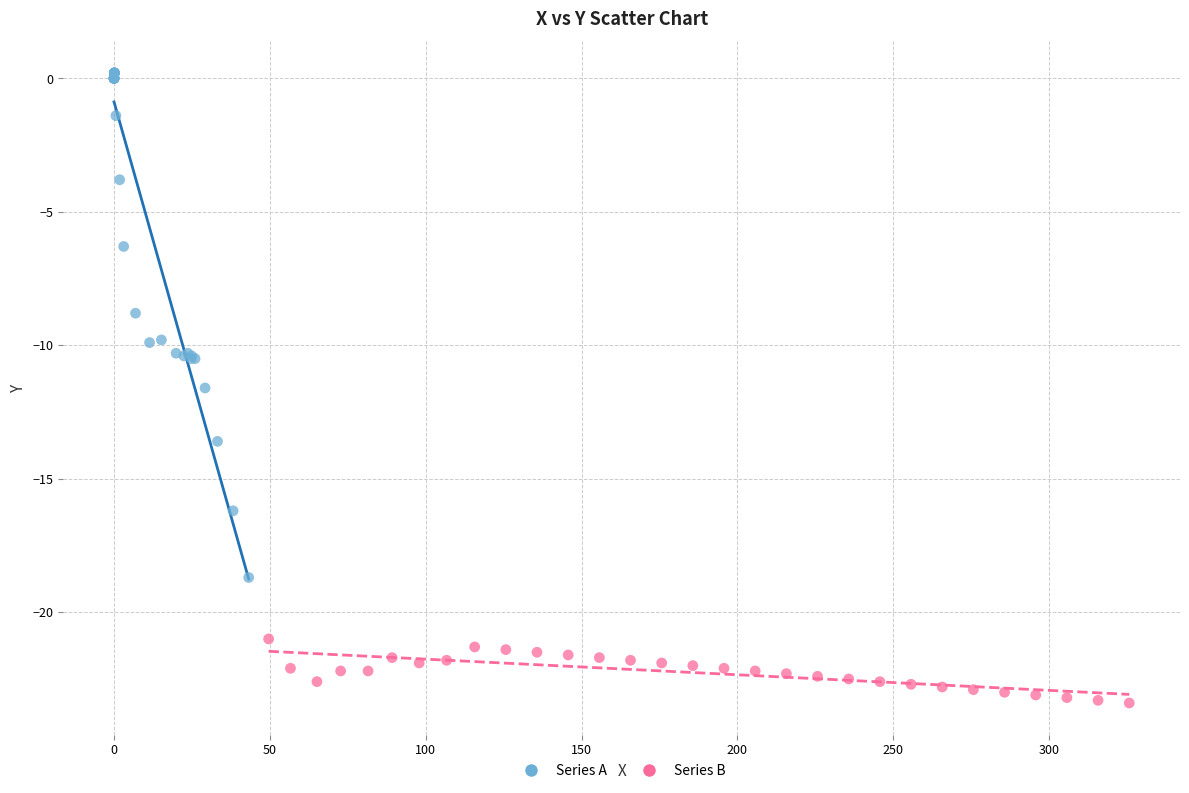

Which series contains the highest Y value?

Series A